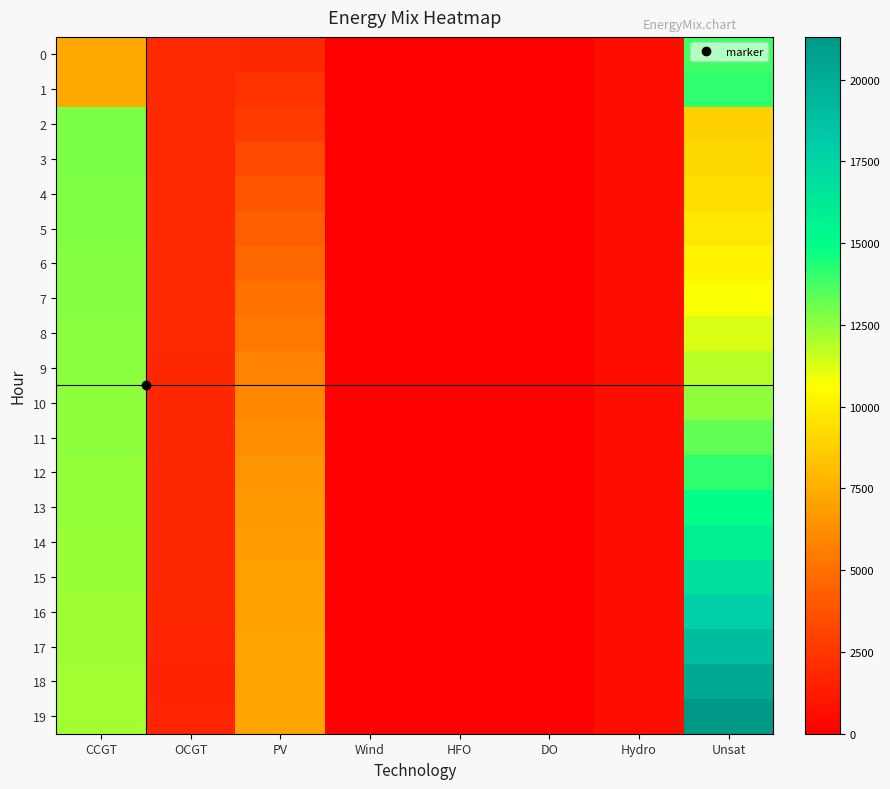

Which has a higher value, PV or Wind?

PV